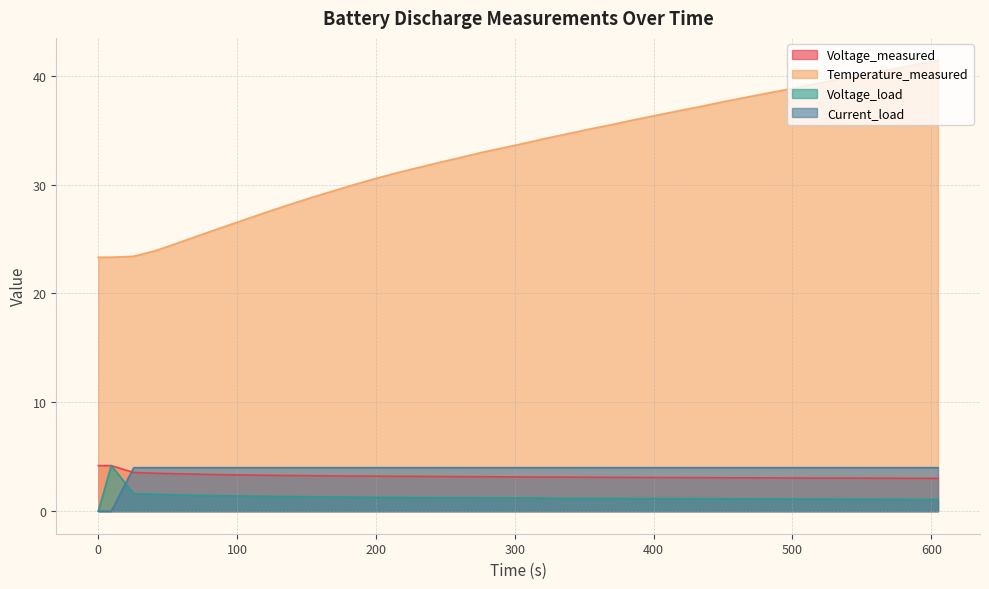

What is the minimum value for Voltage_measured?

3.0